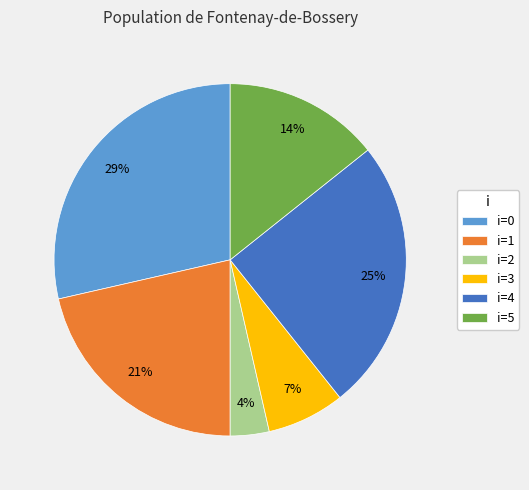

Rank the categories by value from highest to lowest.

i=0, i=4, i=1, i=5, i=3, i=2